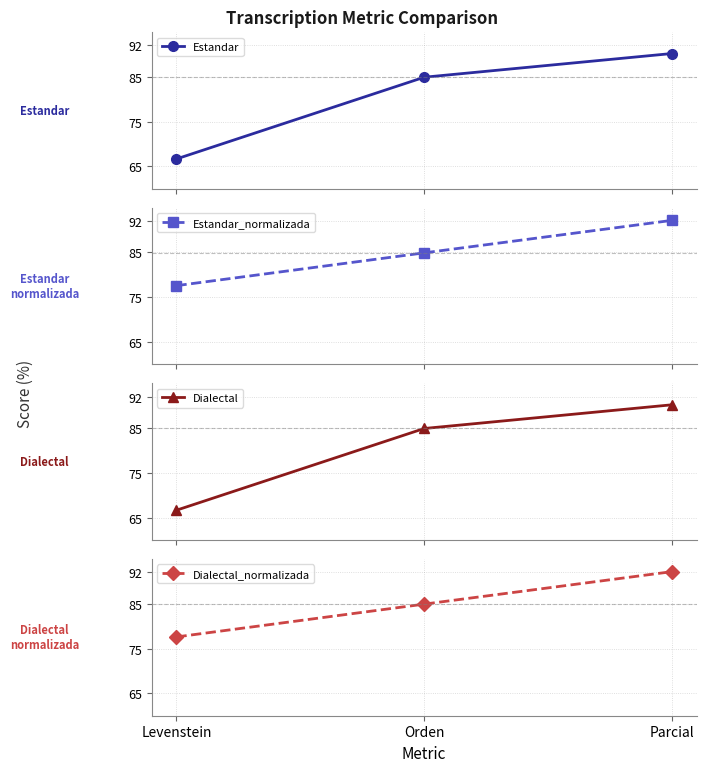

The Estandar_normalizada series shows 55.7 at Parcial. True or false?

False